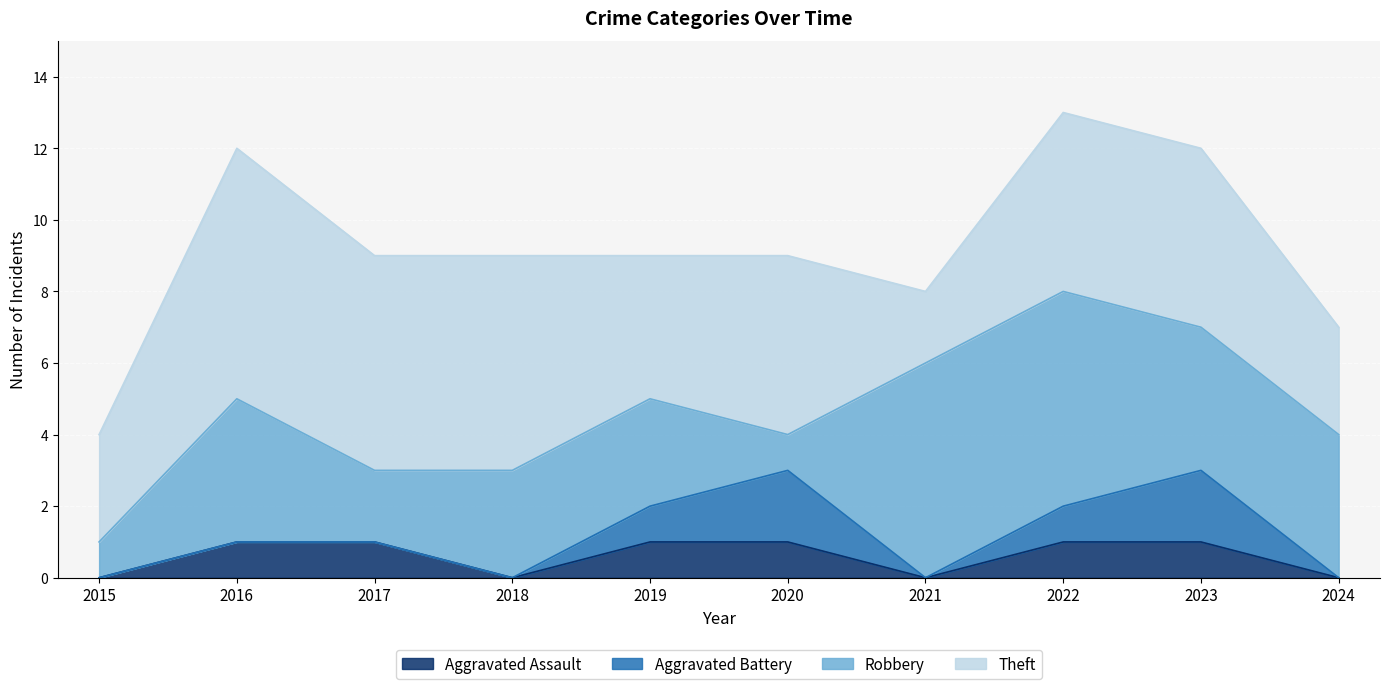

True or false: Theft has more than 0 points higher than both neighbors.

True